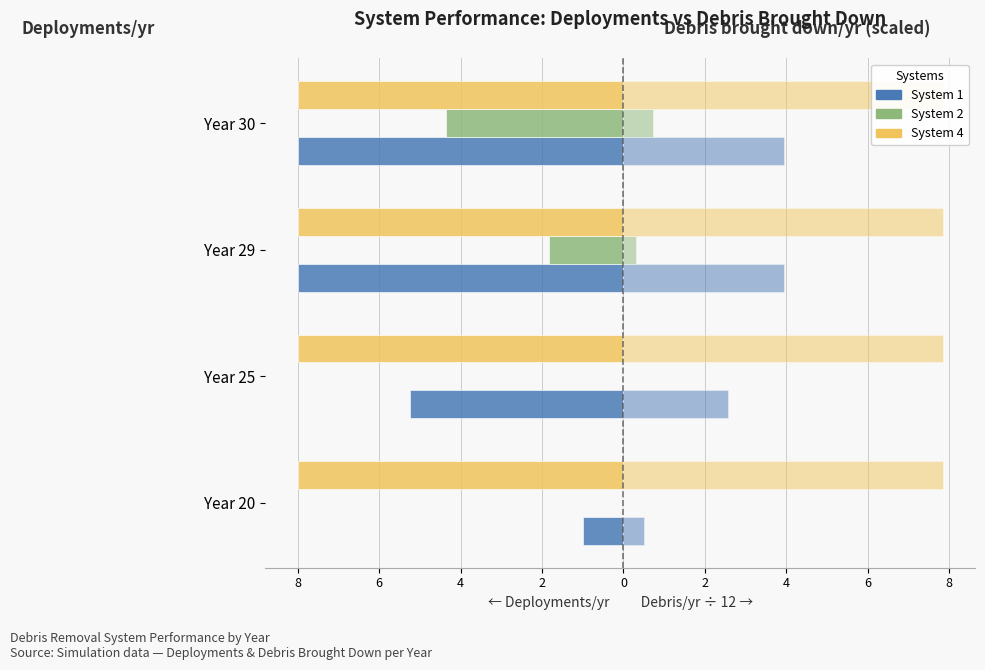

How many bars are there in each group?

6